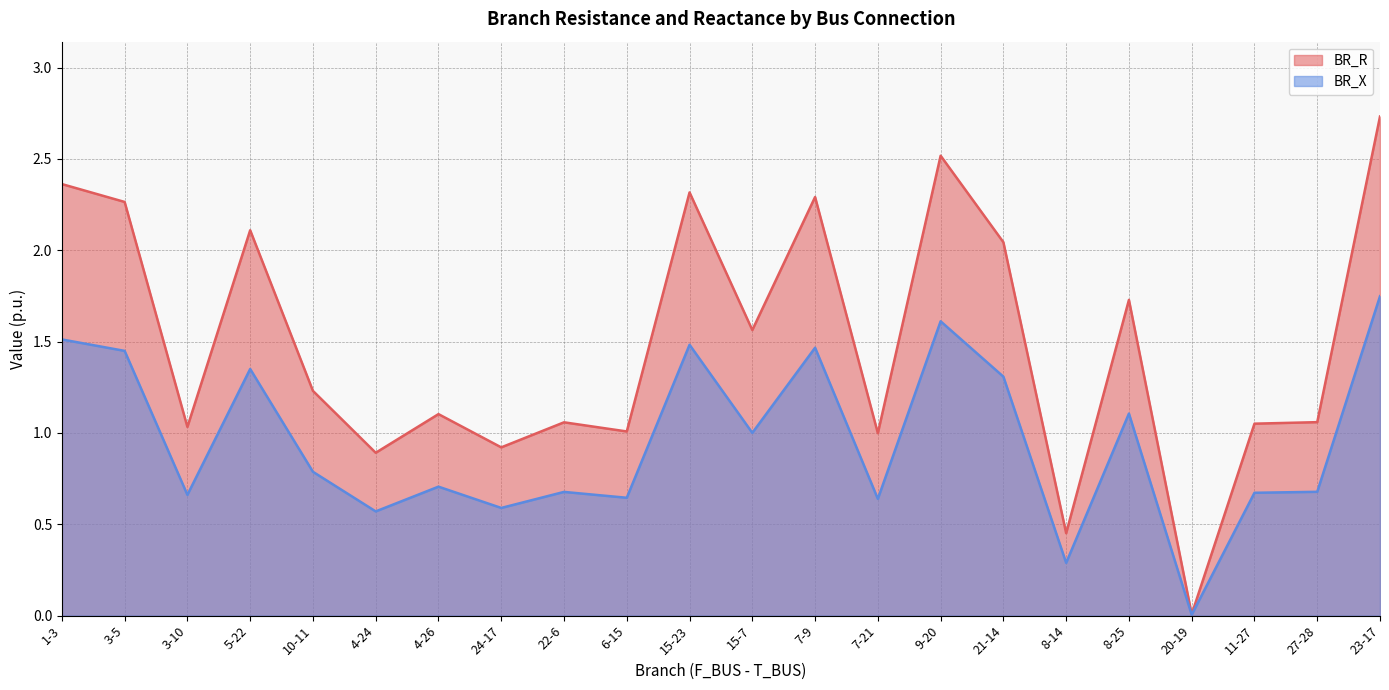

What is the label of the 11th point from the left?

15-23